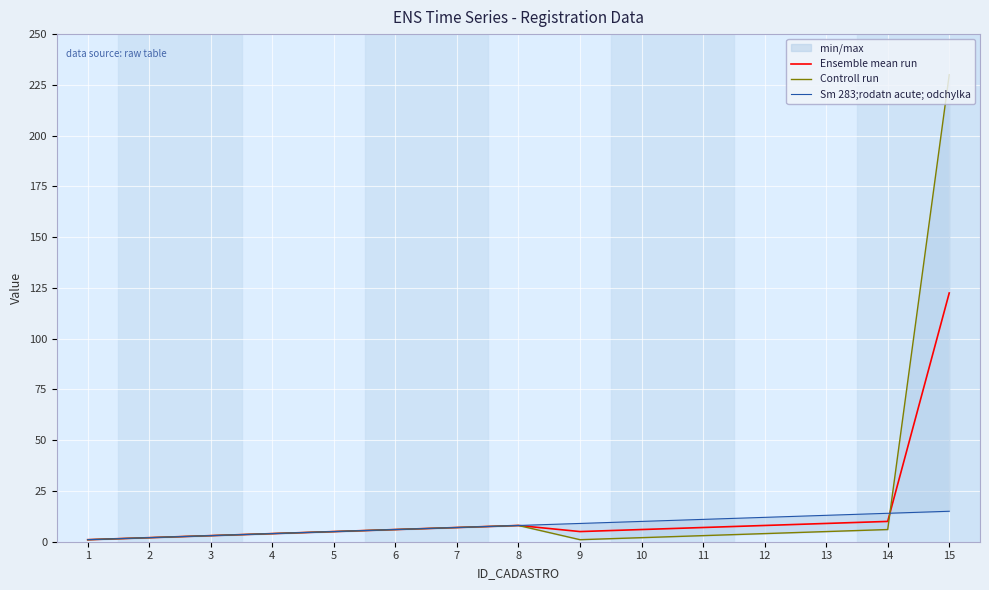

True or false: Ensemble mean run has a value of 6.0 at 10.

True